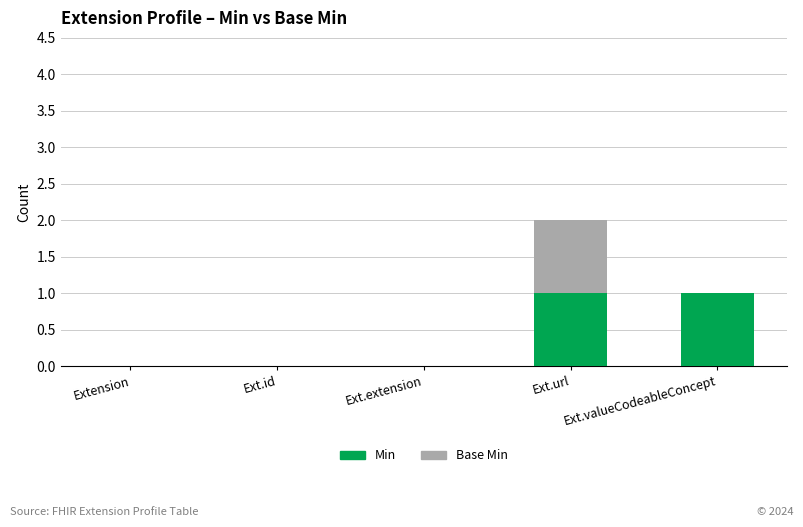

At which category is the sum across all series the highest?

Ext.url